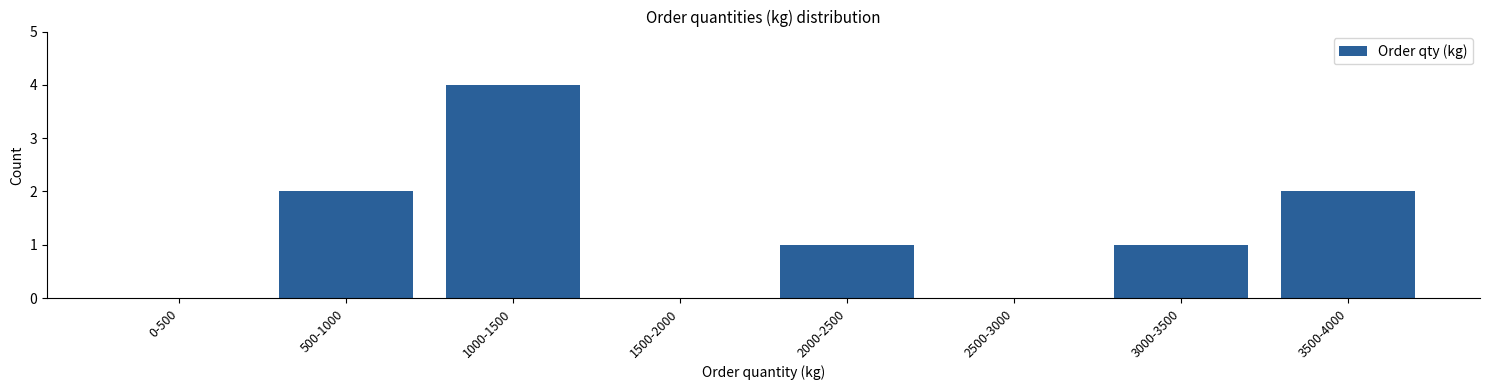

Reading left to right, list all the values displayed in this chart.

0-500=0	500-1000=2	1000-1500=4	1500-2000=0	2000-2500=1	2500-3000=0	3000-3500=1	3500-4000=2